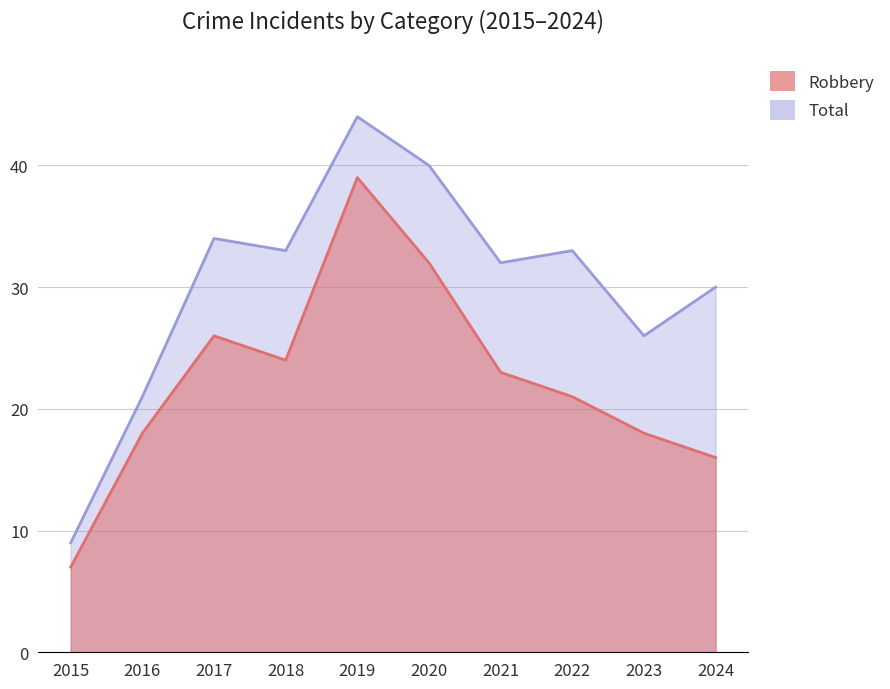

At which category does Robbery reach its first local valley?

2018